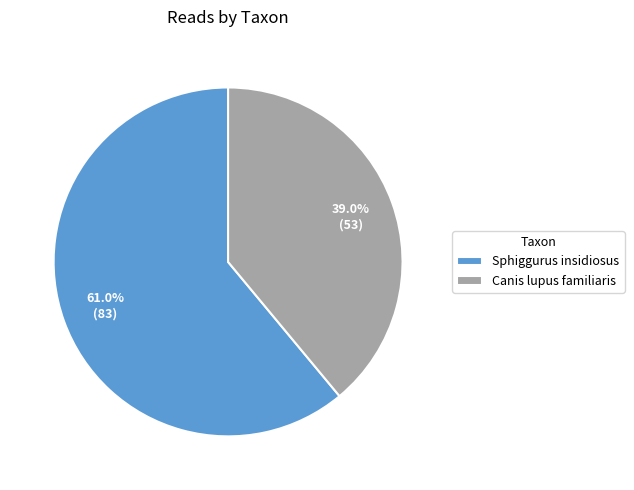

What percentage is the Canis lupus familiaris slice, to the nearest percent?

39%